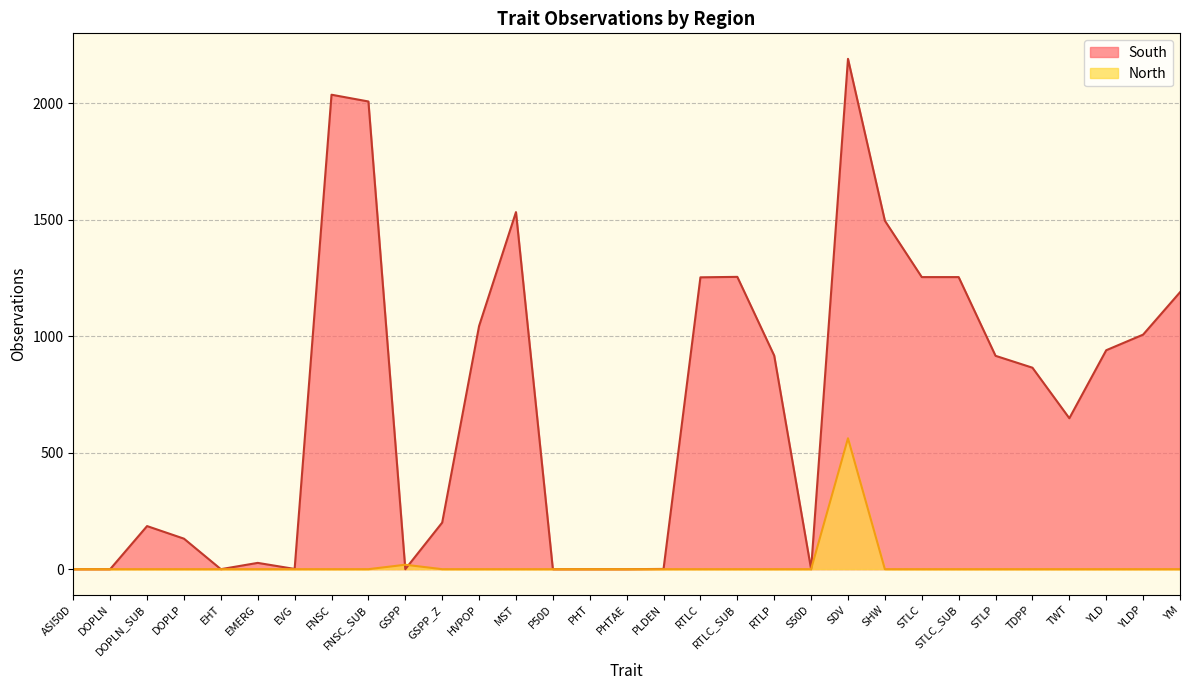

True or false: North has more than 2 points higher than both neighbors.

False